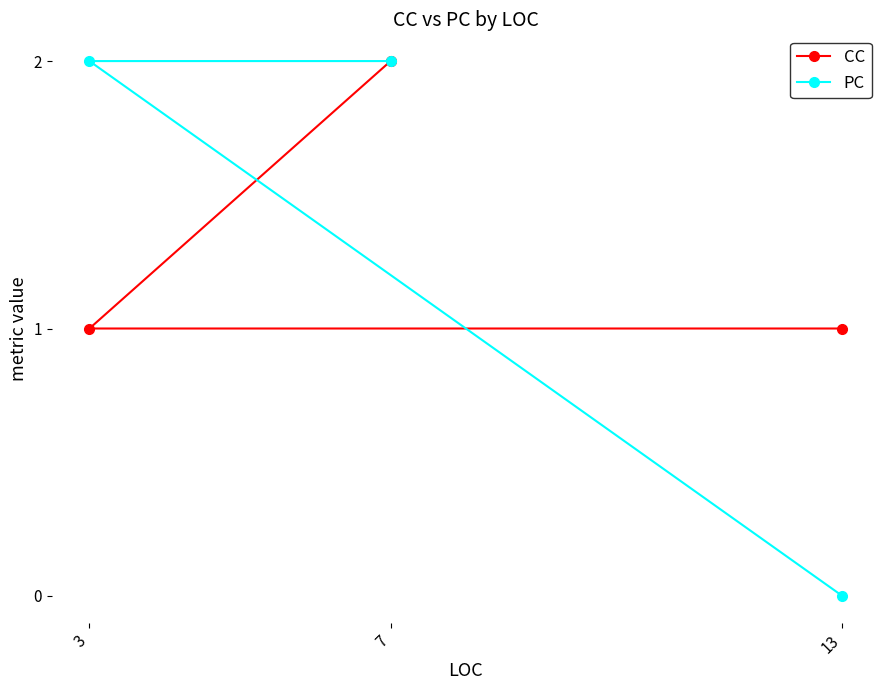

Count the CC values in the range 1 to 2.

3